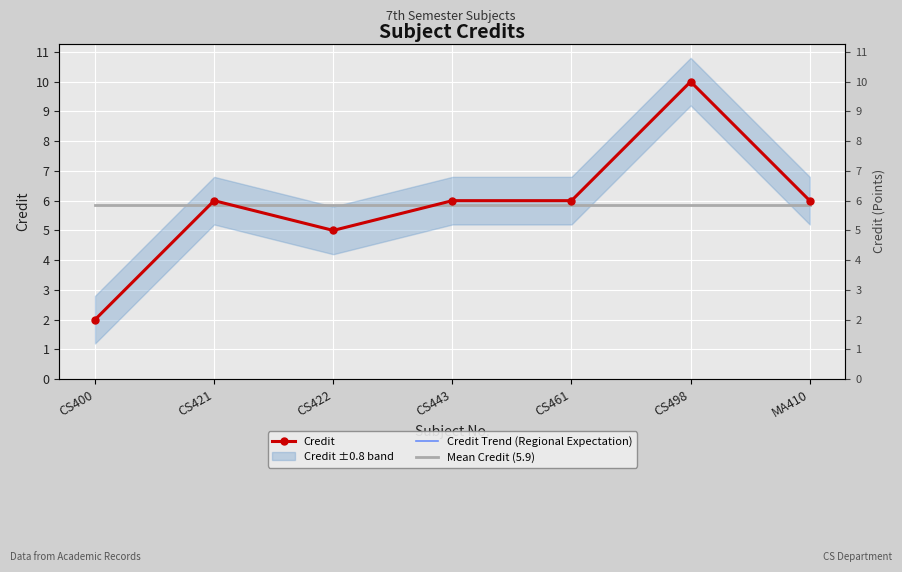

Which category has the lowest value in the Credit Trend (Regional Expectation) series?

CS400